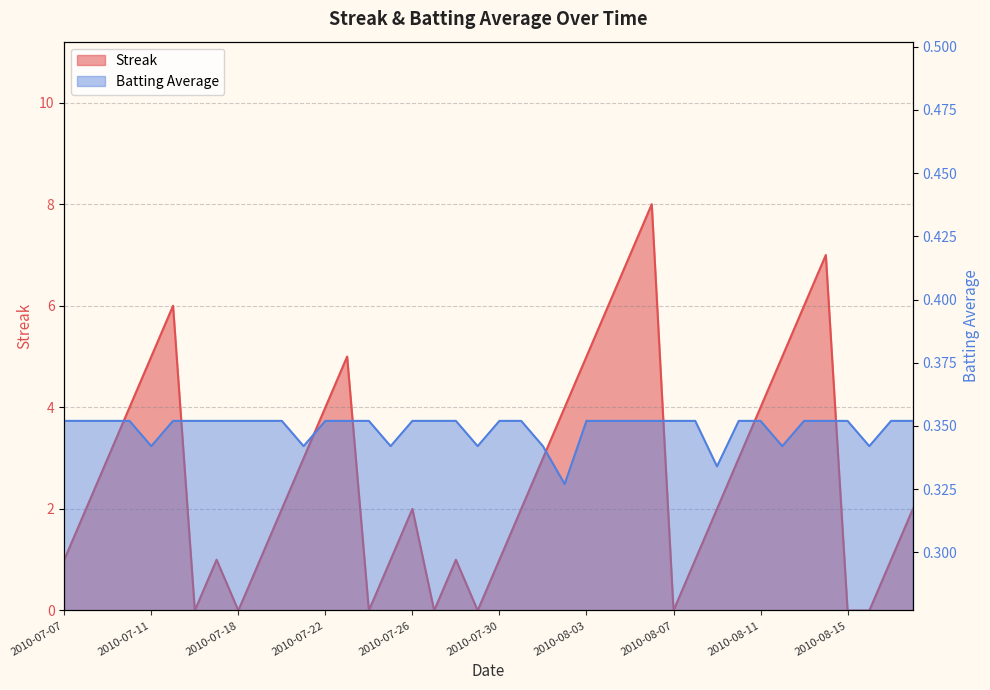

True or false: Streak and Batting Average1 cross at least once.

True